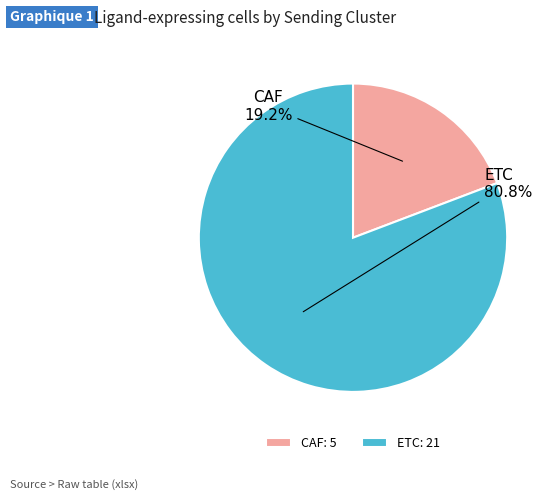

Which has a higher value, ETC or CAF?

ETC